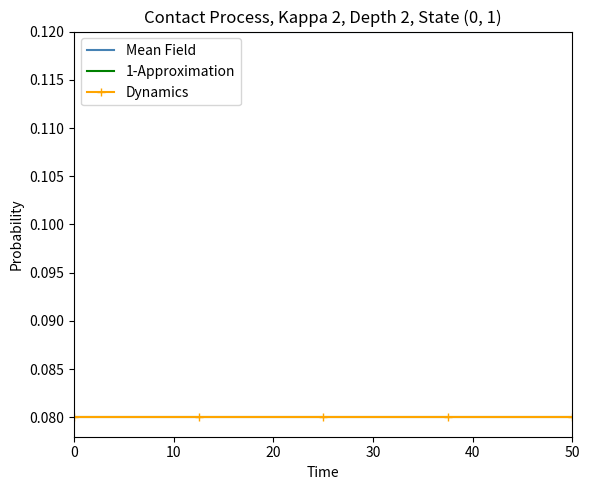

Which series has the largest range (max minus min)?

Mean Field